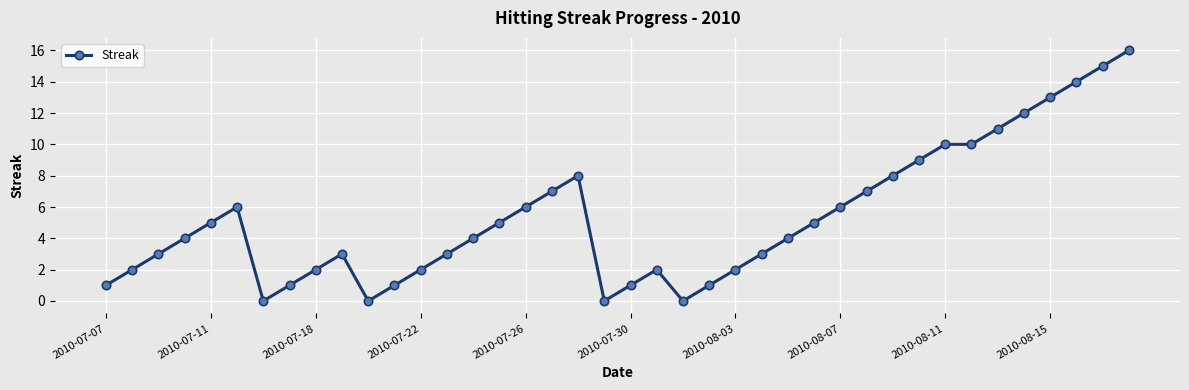

Reading left to right, list all the values displayed in this chart.

1	2	3	4	5	6	0	1	2	3	0	1	2	3	4	5	6	7	8	0	1	2	0	1	2	3	4	5	6	7	8	9	10	10	11	12	13	14	15	16